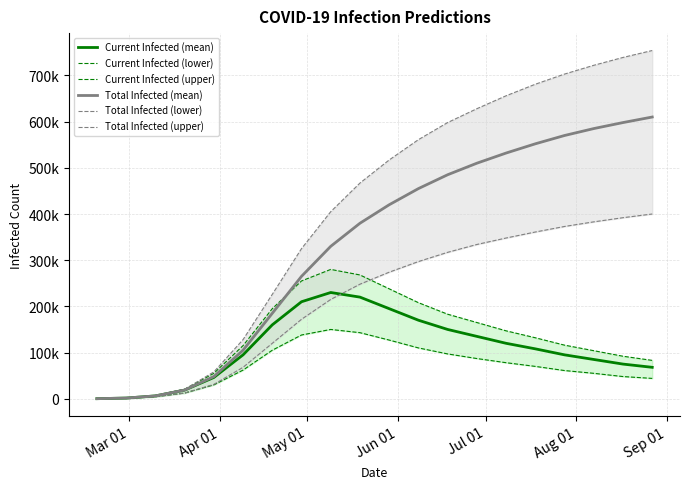

How many values in the Total Infected (lower) series exceed 274000?

9